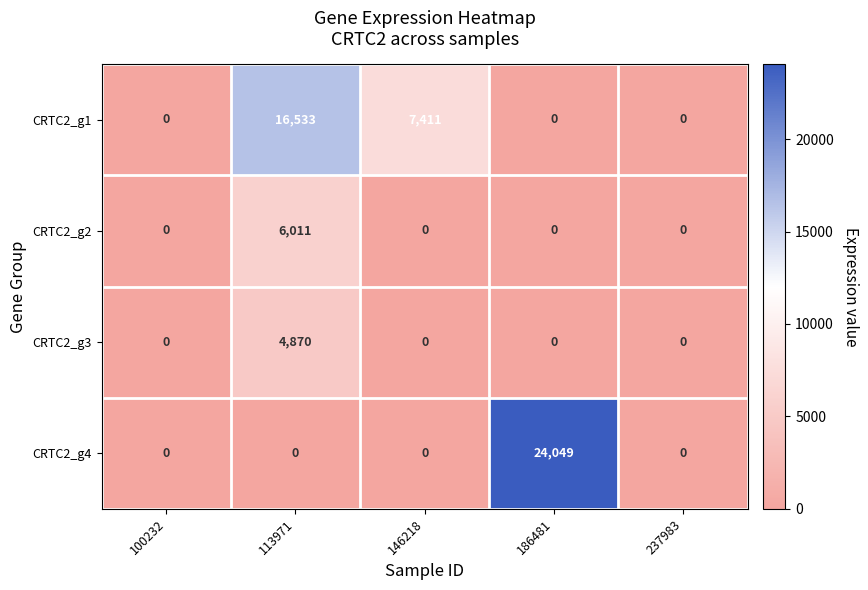

Is it true that CRTC2_g2 equals 0 at 186481?

True